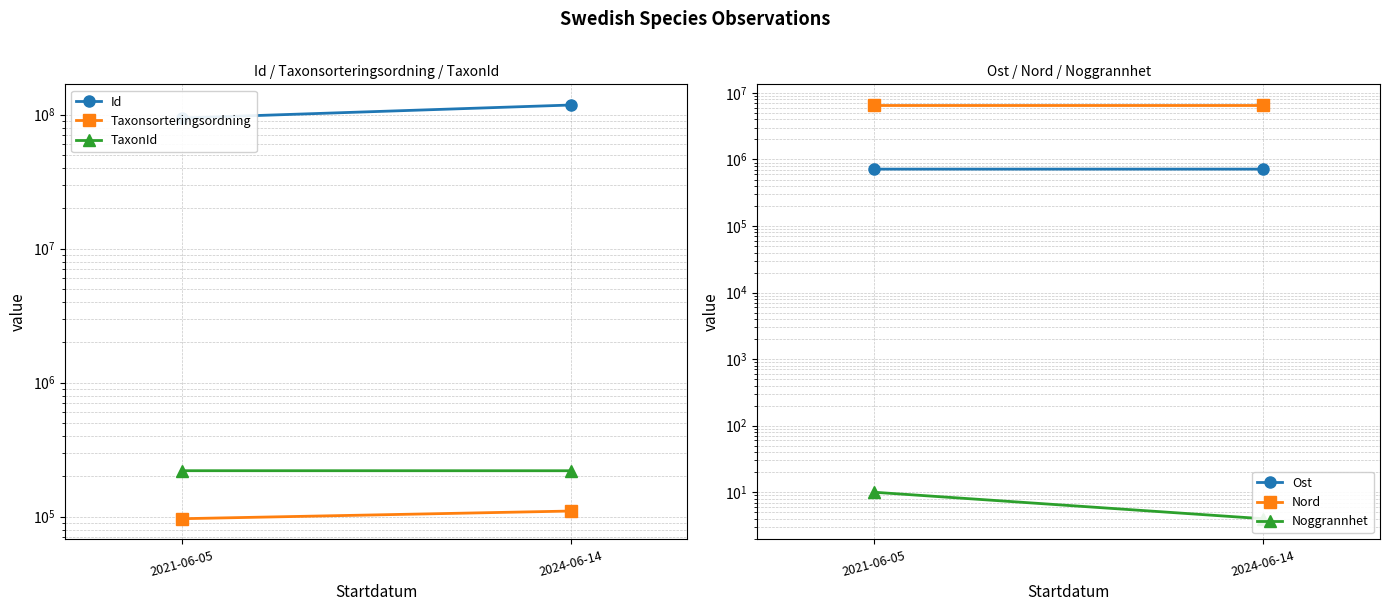

How many Noggrannhet values are between 4 and 10?

2